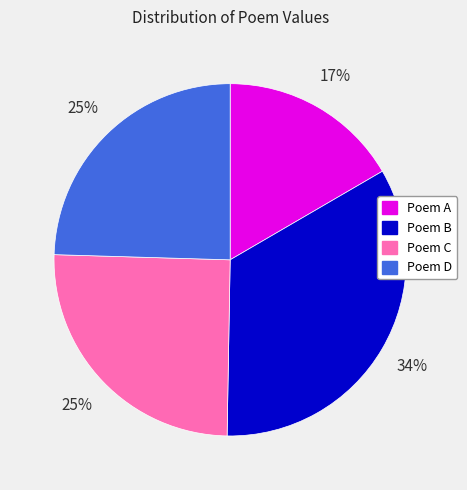

To the nearest percent, what is the average slice percentage?

25%